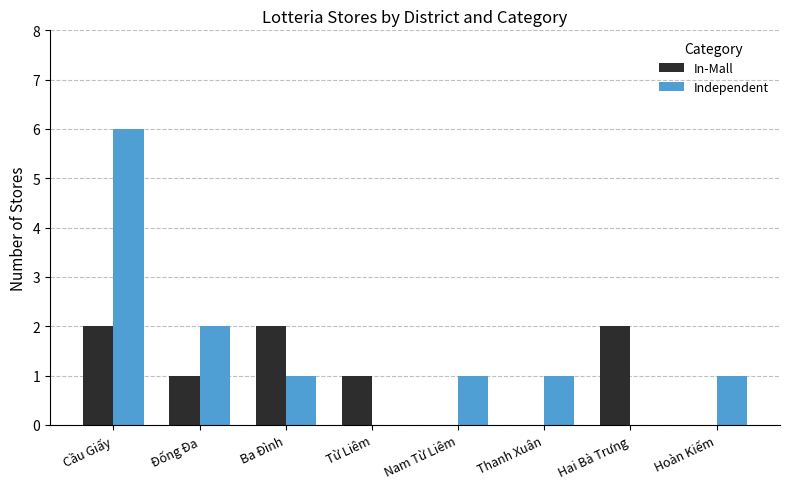

Which category has the highest value across all series?

Cầu Giấy